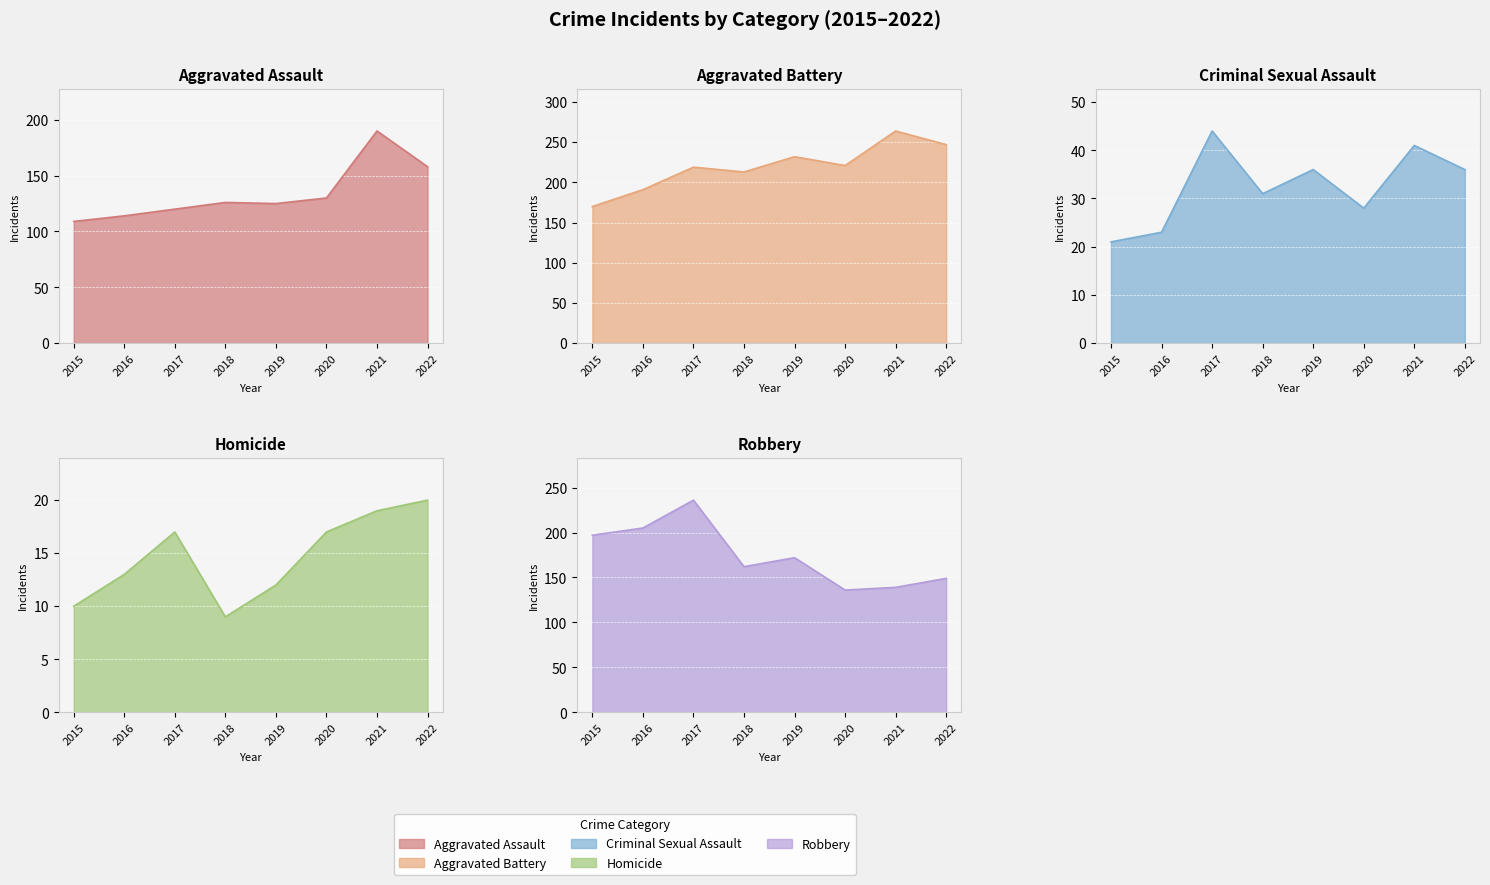

What is the value of the Robbery point at the 3rd from the left?

236